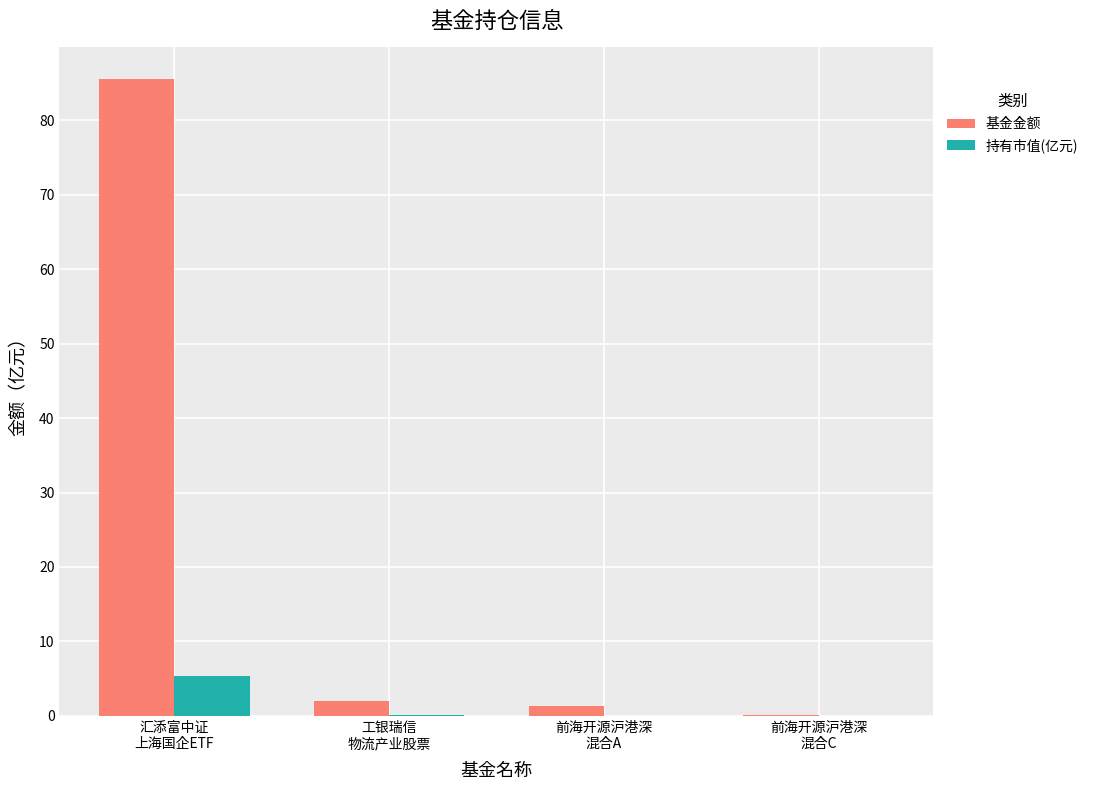

Which series has the largest total across all categories?

基金金额